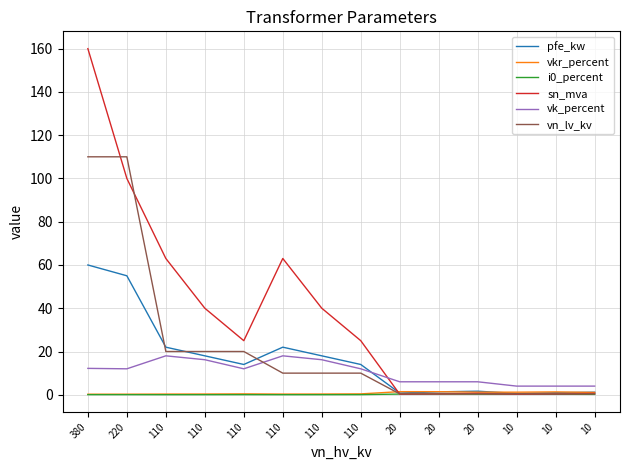

Reading right to left, extract all data points from this chart.

pfe_kw: 10=1.2	10=0.9	10=0.6	20=1.6	20=1.4	20=0.8	110=14.0	110=18.0	110=22.0	110=14.0	110=18.0	110=22.0	220=55.0	380=60.0
vkr_percent: 10=1.1	10=1.3	10=1.2	20=1.2	20=1.4	20=1.4	110=0.4	110=0.3	110=0.3	110=0.4	110=0.3	110=0.3	220=0.3	380=0.2
i0_percent: 10=0.2	10=0.2	10=0.2	20=0.3	20=0.3	20=0.3	110=0.1	110=0.1	110=0.0	110=0.1	110=0.1	110=0.0	220=0.1	380=0.1
sn_mva: 10=0.6	10=0.4	10=0.2	20=0.6	20=0.4	20=0.2	110=25.0	110=40.0	110=63.0	110=25.0	110=40.0	110=63.0	220=100.0	380=160.0
vk_percent: 10=4.0	10=4.0	10=4.0	20=6.0	20=6.0	20=6.0	110=12.0	110=16.2	110=18.0	110=12.0	110=16.2	110=18.0	220=12.0	380=12.2
vn_lv_kv: 10=0.4	10=0.4	10=0.4	20=0.4	20=0.4	20=0.4	110=10.0	110=10.0	110=10.0	110=20.0	110=20.0	110=20.0	220=110.0	380=110.0